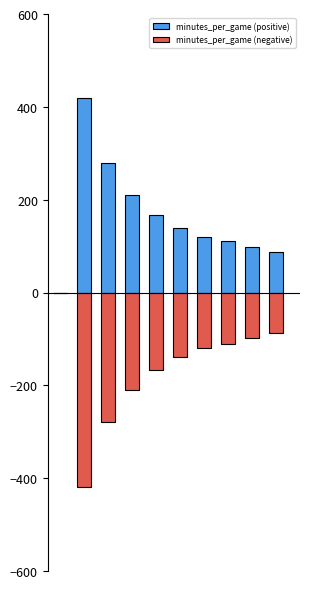

How many series are shown in this chart?

2